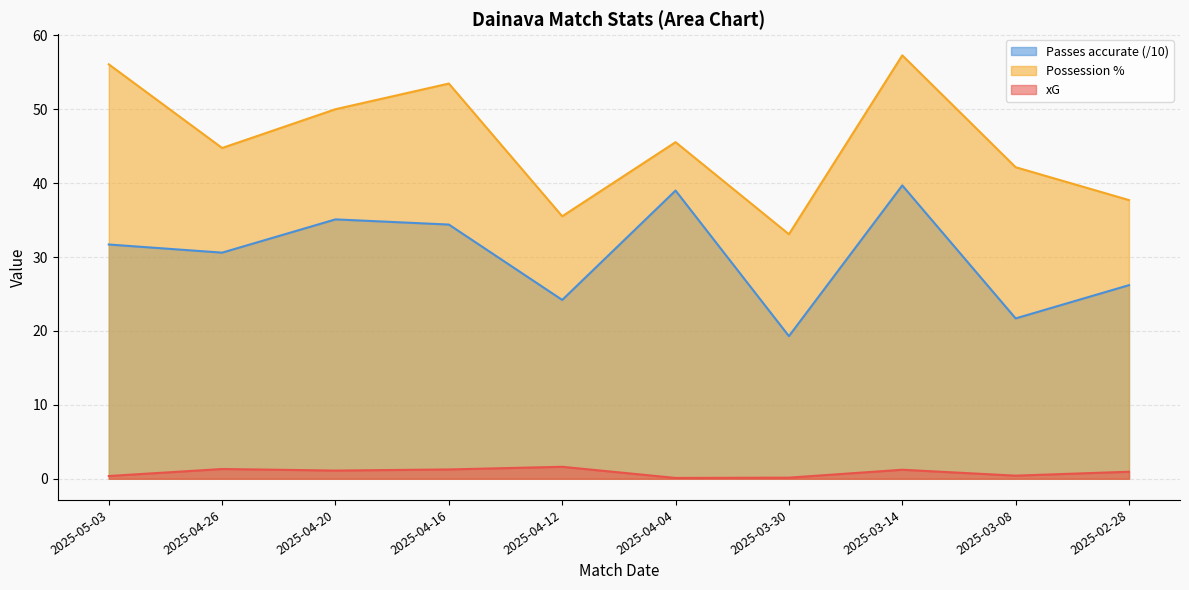

What are all the series names shown in the legend?

Passes accurate (/10), Possession %, xG